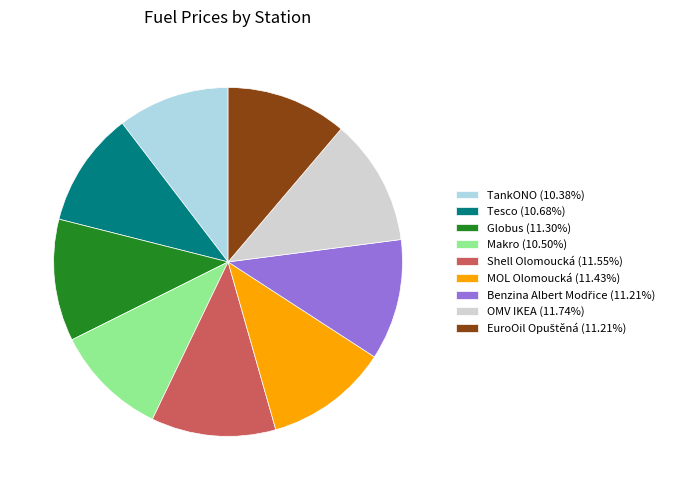

Count the number of slices in the pie.

9